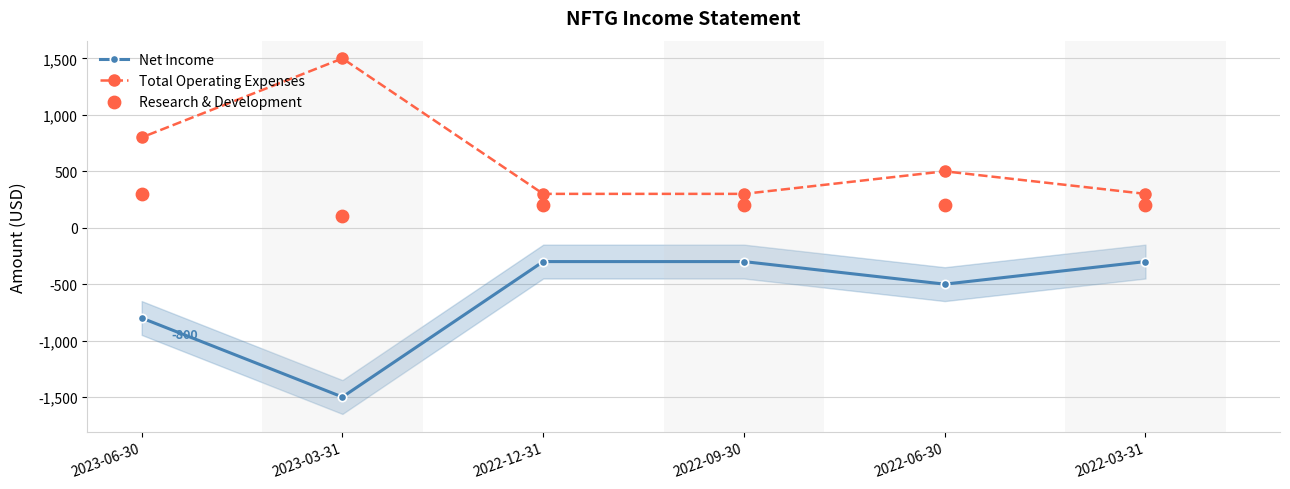

At which category is the sum across all series the highest?

2023-06-30